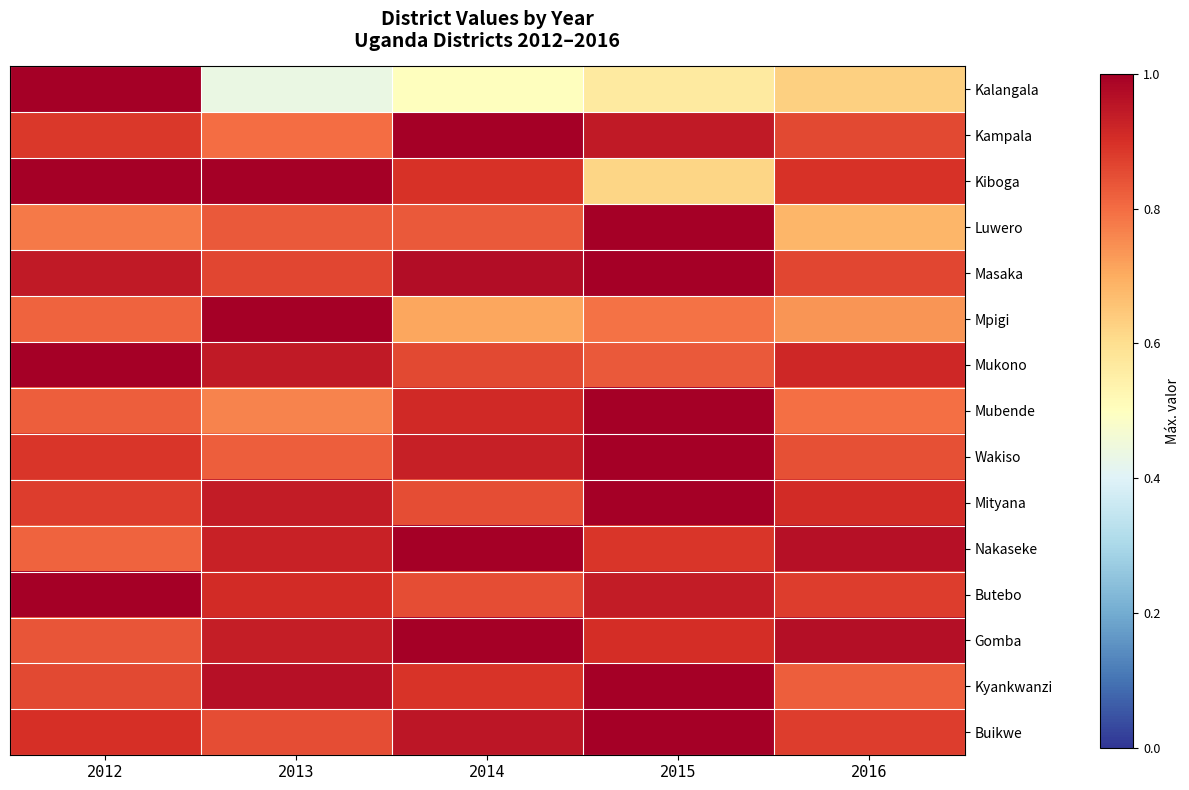

Reading left to right, list all the values displayed in this chart.

Kalangala: 2012=1.0	2013=0.4	2014=0.5	2015=0.6	2016=0.6
Kampala: 2012=0.9	2013=0.8	2014=1.0	2015=0.9	2016=0.9
Kiboga: 2012=1.0	2013=1.0	2014=0.9	2015=0.6	2016=0.9
Luwero: 2012=0.8	2013=0.8	2014=0.8	2015=1.0	2016=0.7
Masaka: 2012=0.9	2013=0.9	2014=1.0	2015=1.0	2016=0.9
Mpigi: 2012=0.8	2013=1.0	2014=0.7	2015=0.8	2016=0.7
Mukono: 2012=1.0	2013=0.9	2014=0.9	2015=0.8	2016=0.9
Mubende: 2012=0.8	2013=0.8	2014=0.9	2015=1.0	2016=0.8
Wakiso: 2012=0.9	2013=0.8	2014=0.9	2015=1.0	2016=0.8
Mityana: 2012=0.9	2013=0.9	2014=0.8	2015=1.0	2016=0.9
Nakaseke: 2012=0.8	2013=0.9	2014=1.0	2015=0.9	2016=1.0
Butebo: 2012=1.0	2013=0.9	2014=0.8	2015=0.9	2016=0.9
Gomba: 2012=0.8	2013=0.9	2014=1.0	2015=0.9	2016=1.0
Kyankwanzi: 2012=0.9	2013=1.0	2014=0.9	2015=1.0	2016=0.8
Buikwe: 2012=0.9	2013=0.8	2014=0.9	2015=1.0	2016=0.9